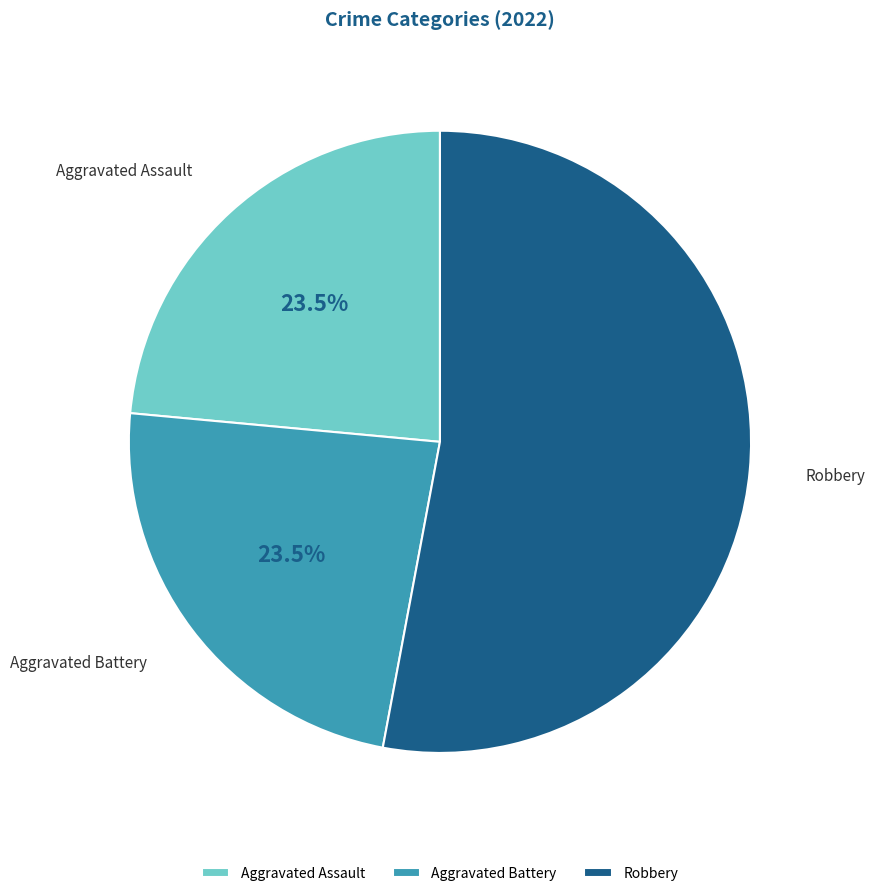

Does Aggravated Battery represent more than half of the total?

No